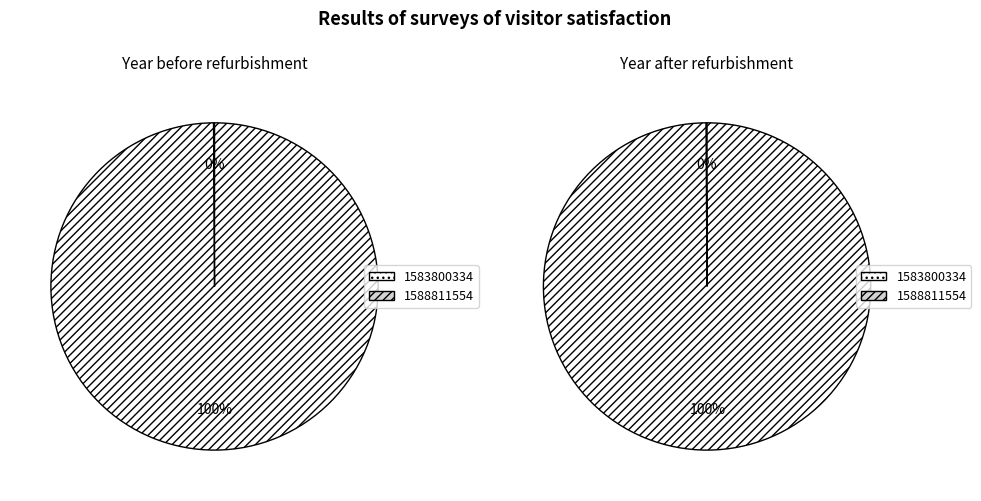

How much of the chart is everything except 1583800334?

100.0%